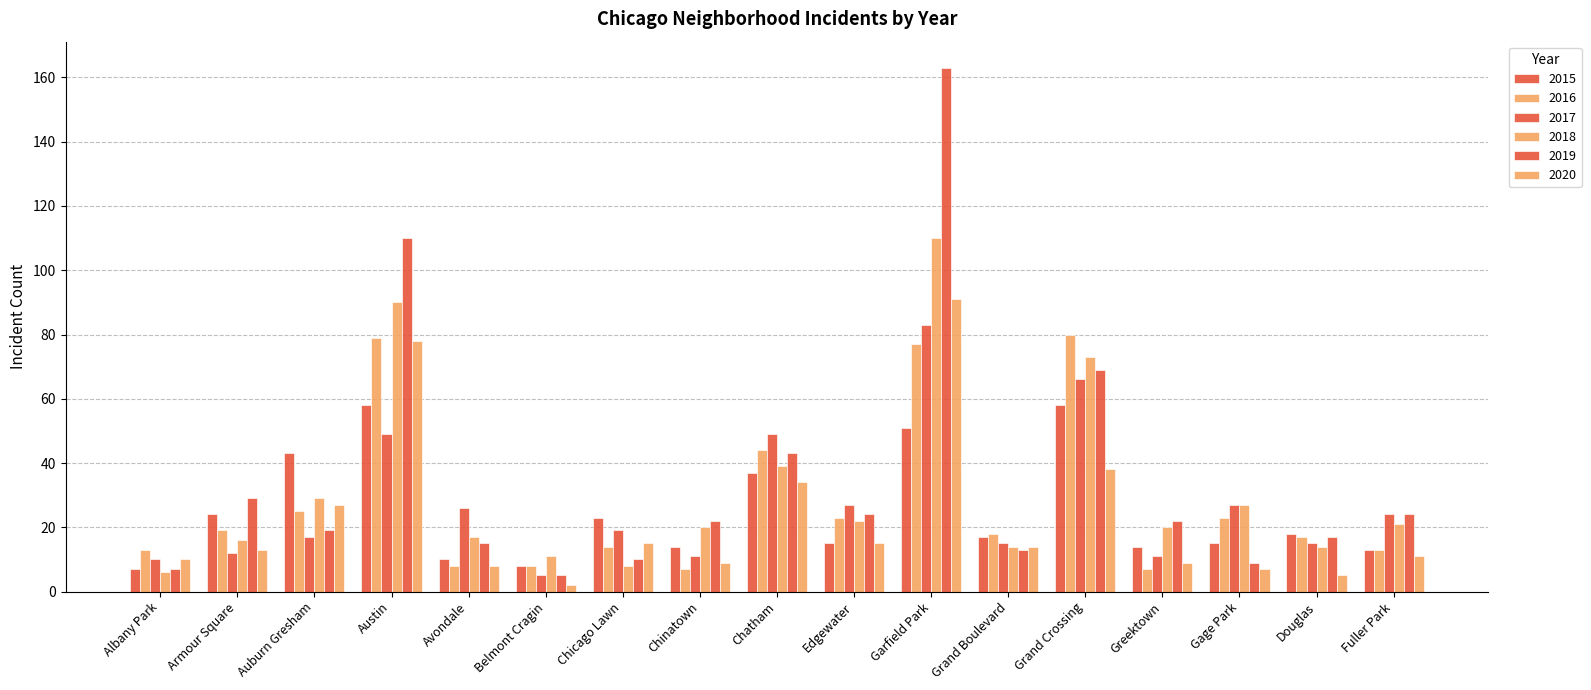

Are the bars horizontal?

No